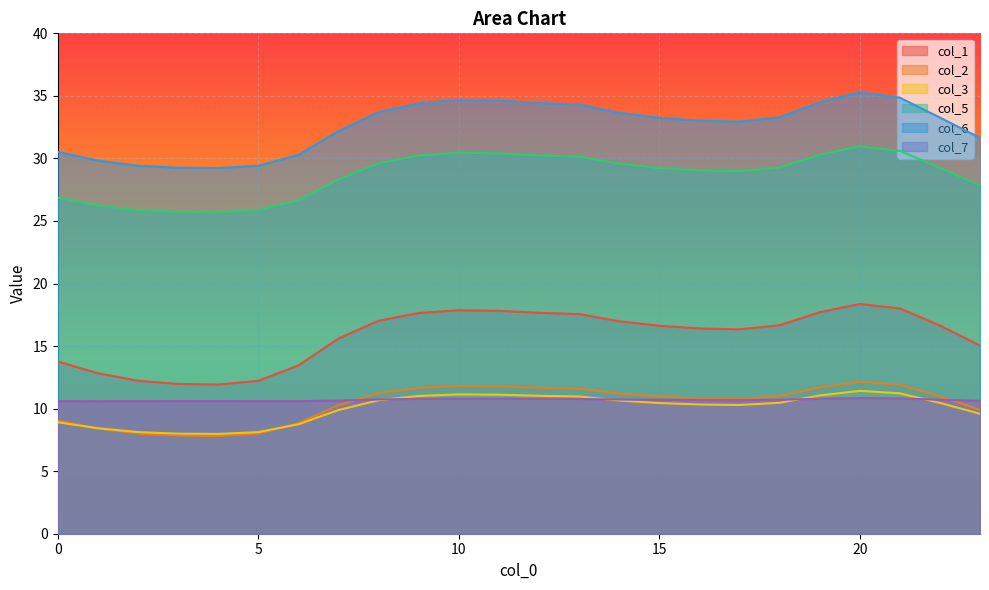

Between 7 and 22, which is larger?

22